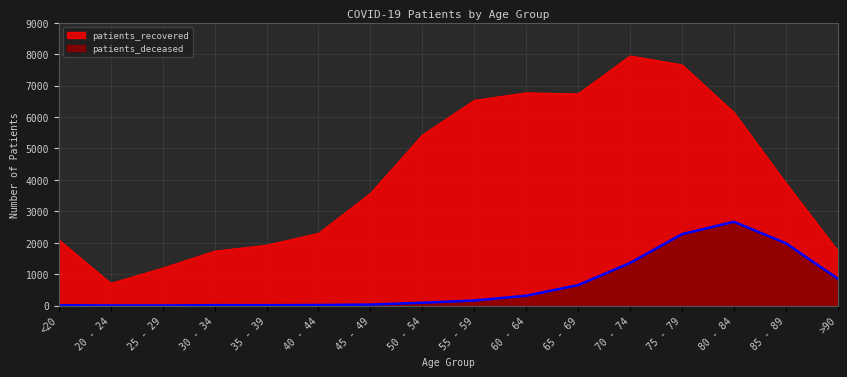

Where is the first local minimum for patients_deceased?

35 - 39